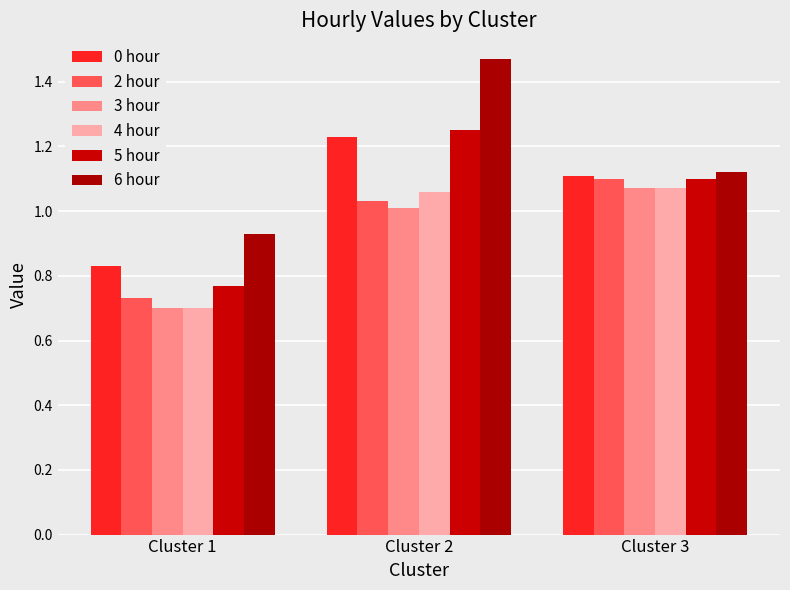

How many groups of bars are there?

3